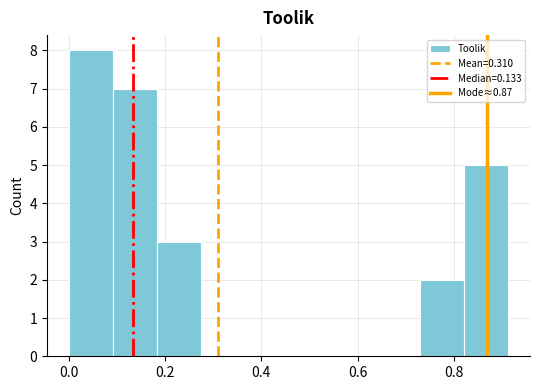

What is the height of the bar covering 0.10 to 0.18 on the x-axis? Neither the bar edges nor the heights are printed on the chart, so give them approximately, as read against the axes.

7